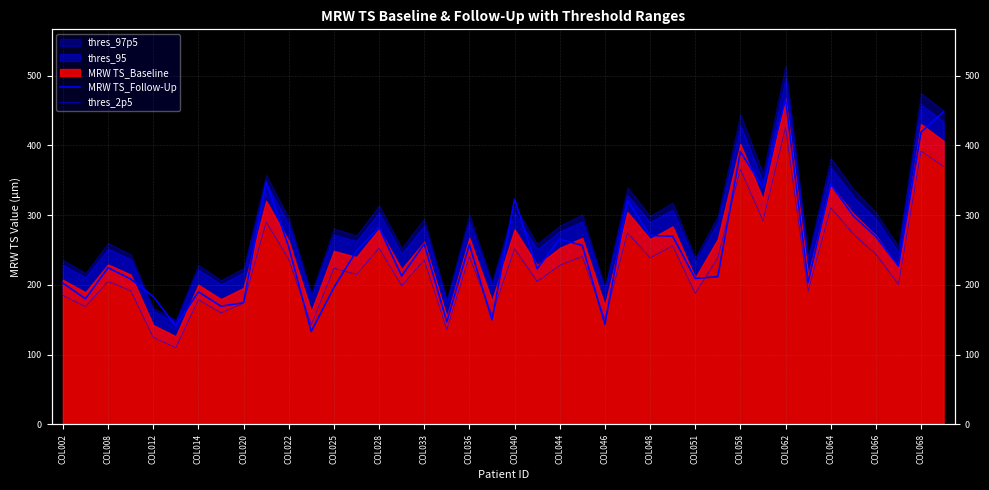

In MRW TS_Follow-Up, how many points are higher than both neighbors (excluding endpoints)?

12